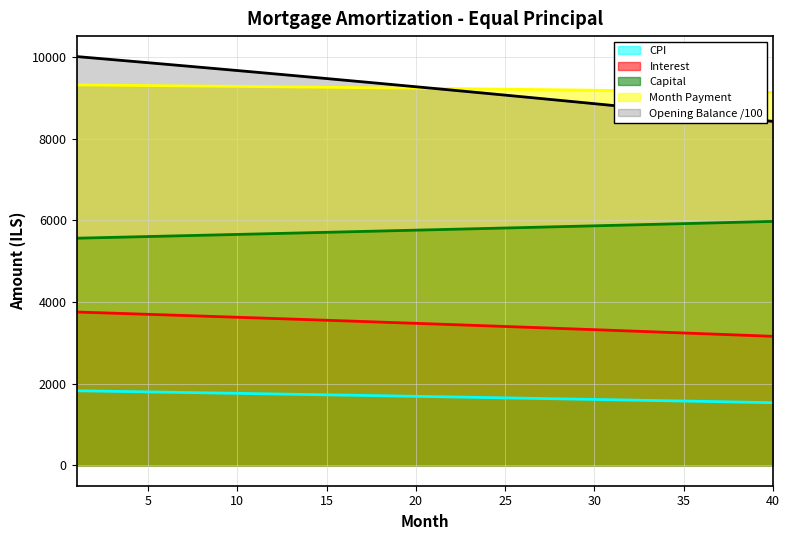

True or false: cpi and opening_balance cross at least once.

False